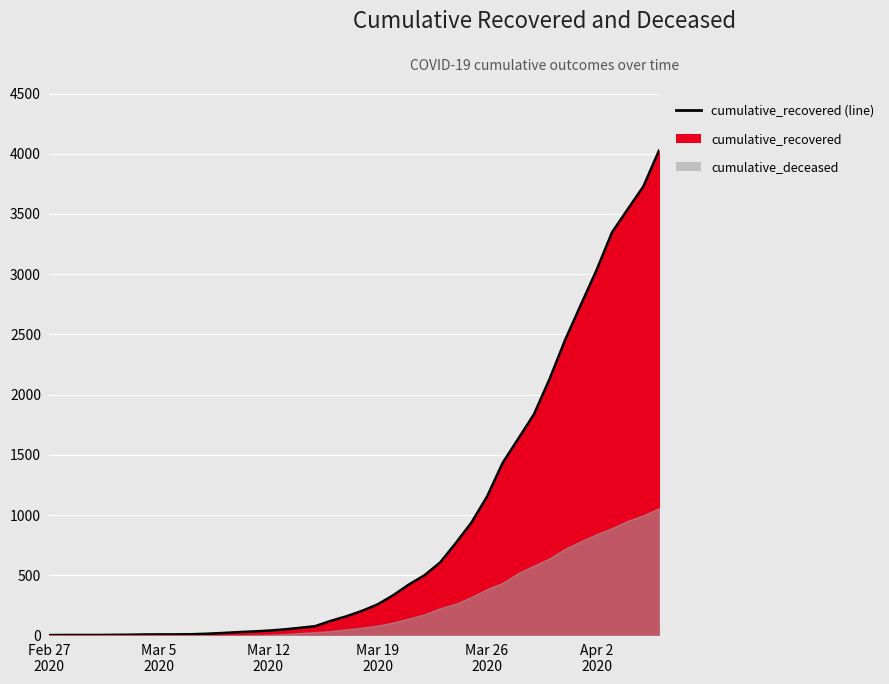

What is the sum of the values at 2020-03-06 and 2020-03-19?

267